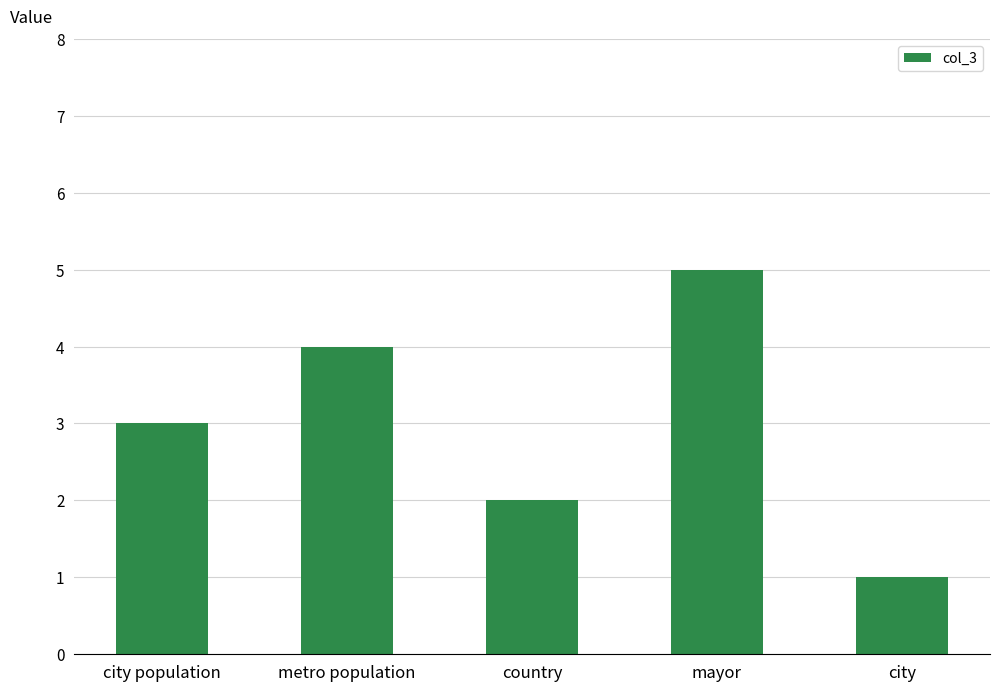

True or false: the data shows 3 at country.

False